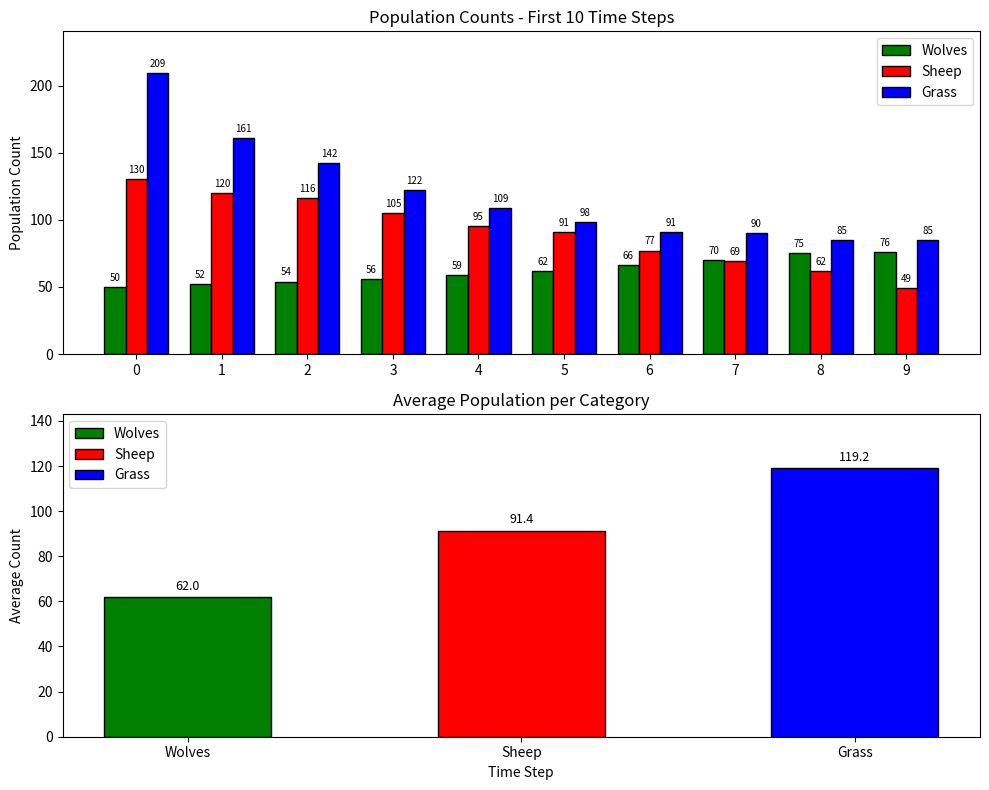

How many data points in Wolves are above 62?

4